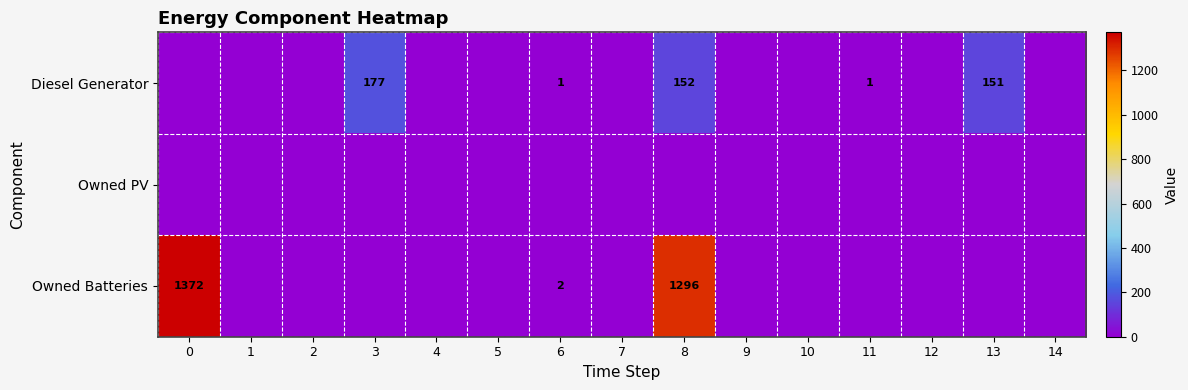

The Owned Batteries series shows 3 at 6. True or false?

False